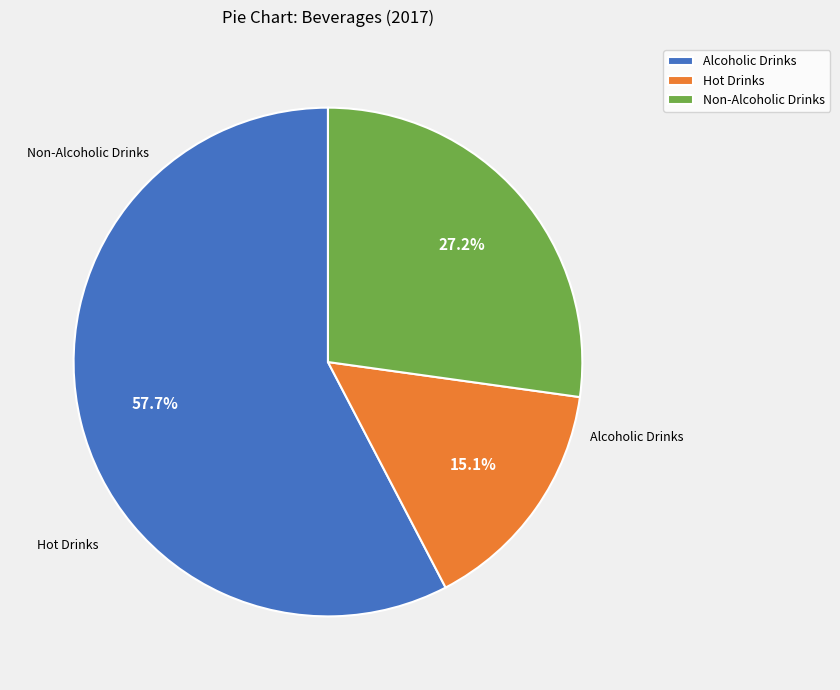

What is the ratio of the value at Alcoholic Drinks to the value at Non-Alcoholic Drinks?

2.1